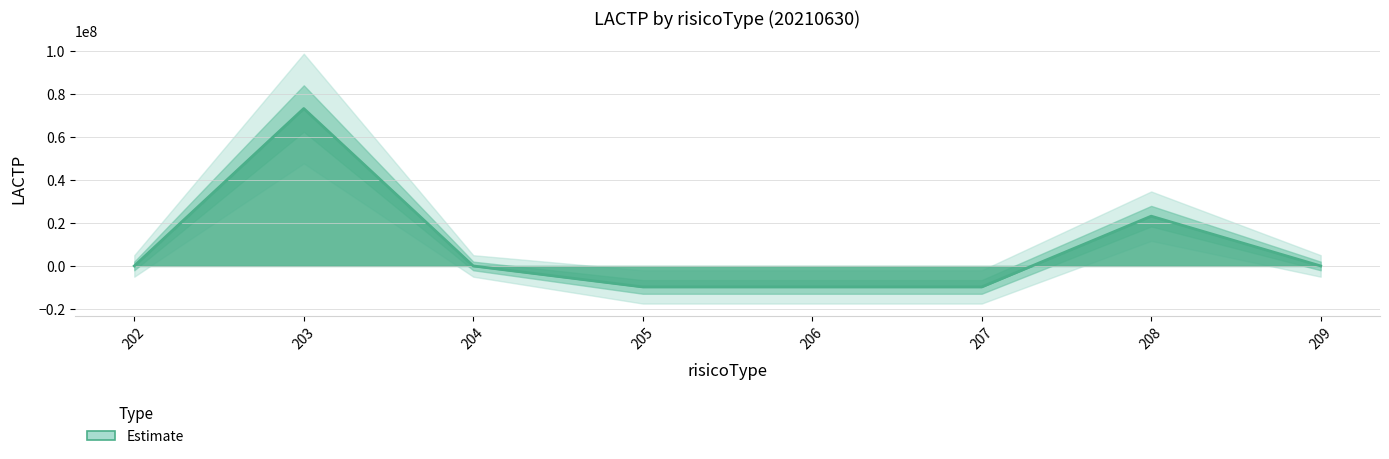

What is the difference between the second highest and second lowest values?

32935034.2